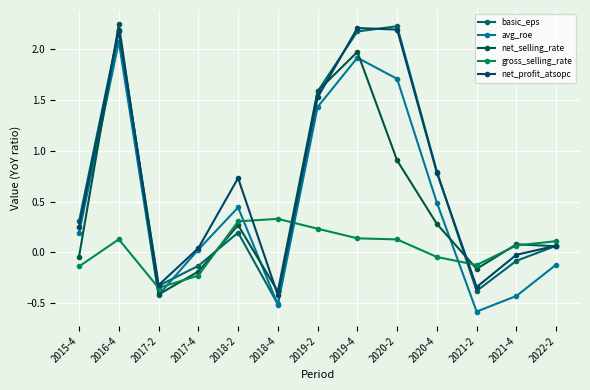

Is it true that net_selling_rate equals -0.0 at 2015-4?

True